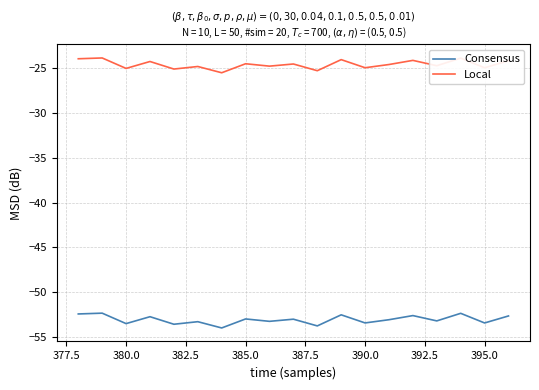

In Consensus, how many points are higher than both neighbors (excluding endpoints)?

7